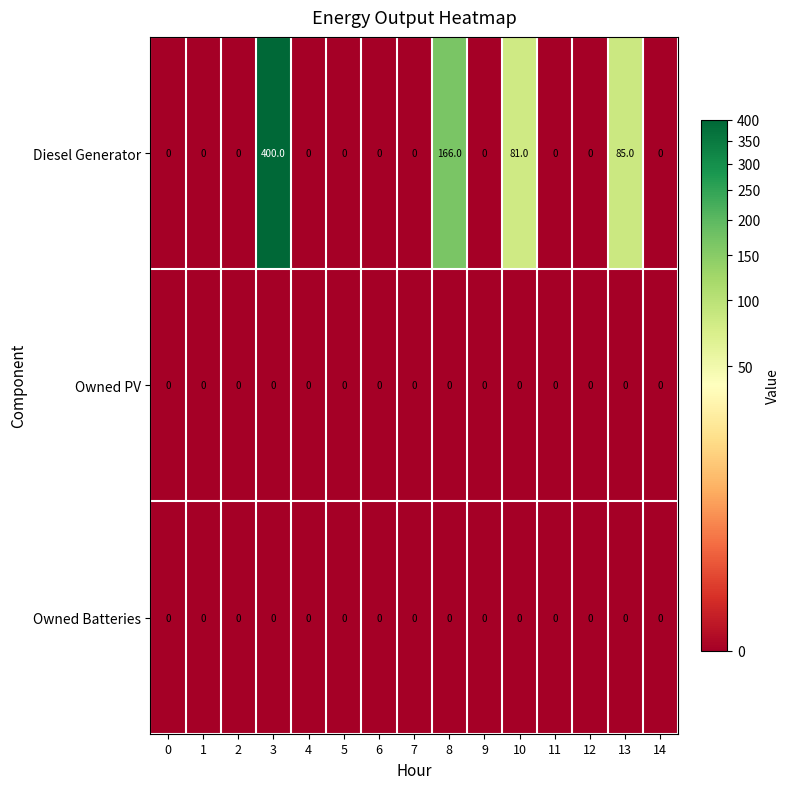

Which category has the highest value across all series?

3